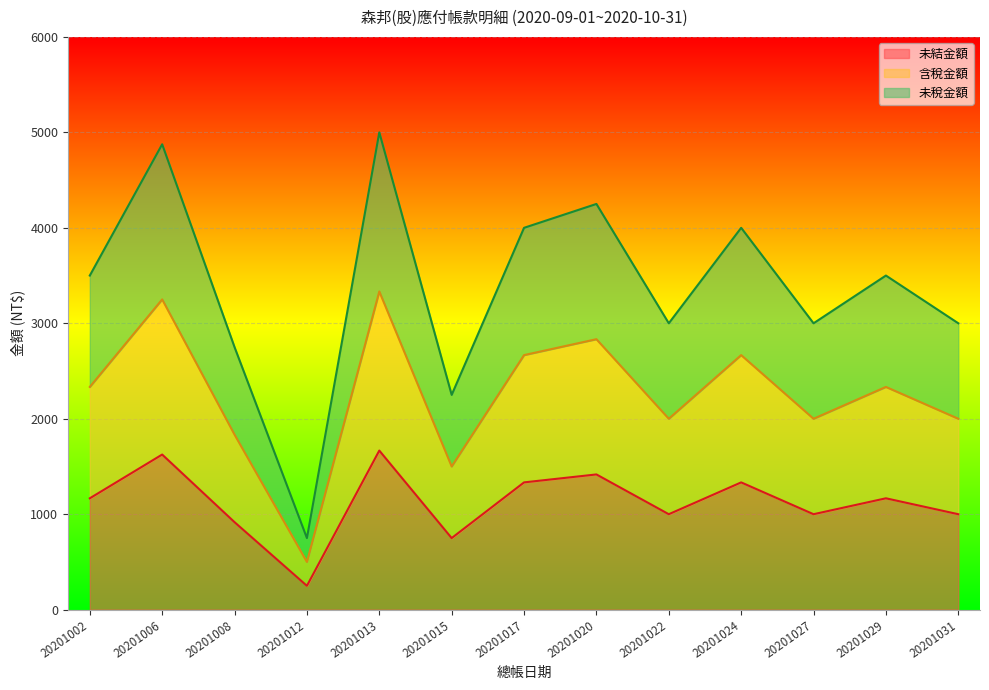

Does the chart display data point markers on the line(s)?

No